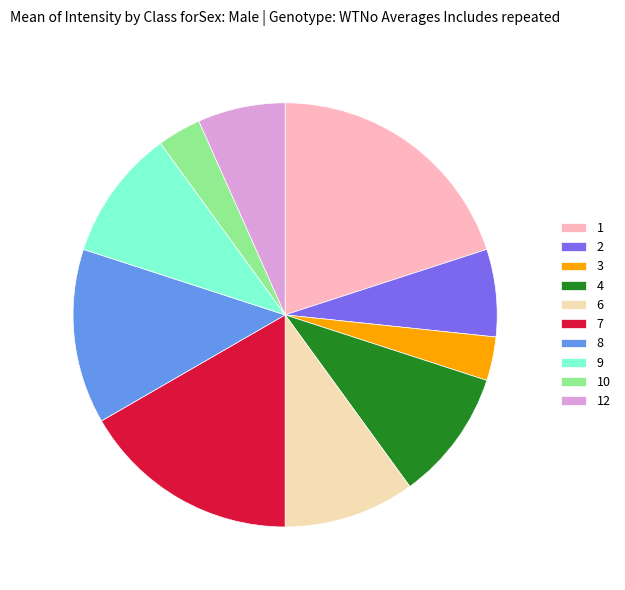

True or false: 4 accounts for 10% of the total.

True